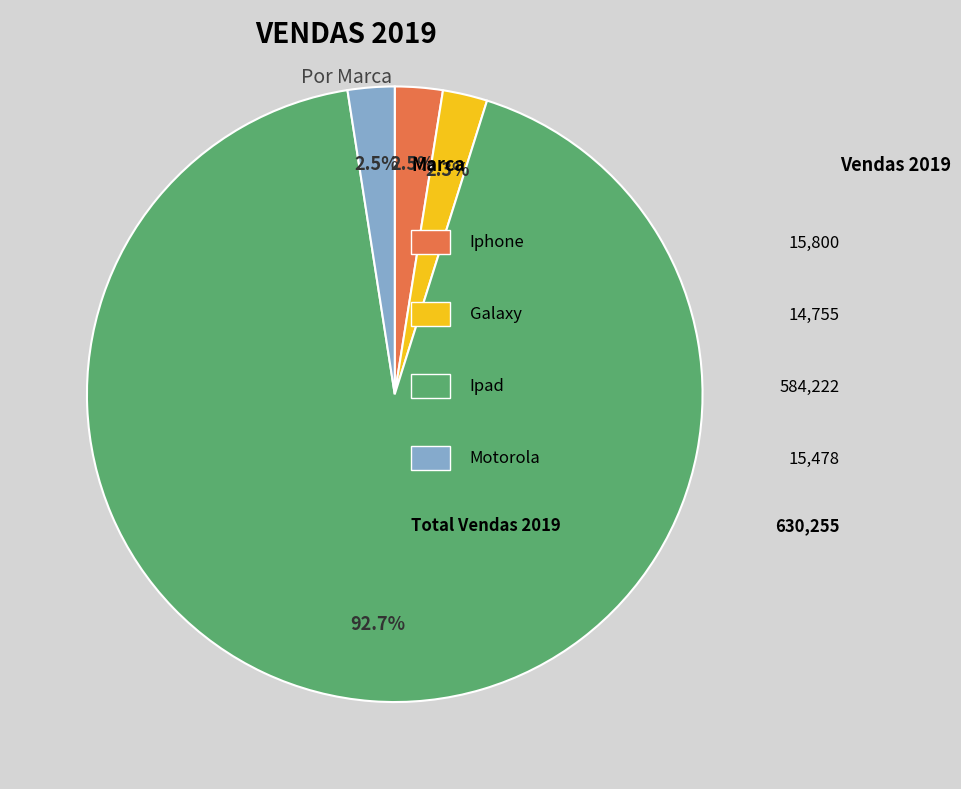

Is there any slice that represents more than half of the pie?

Yes